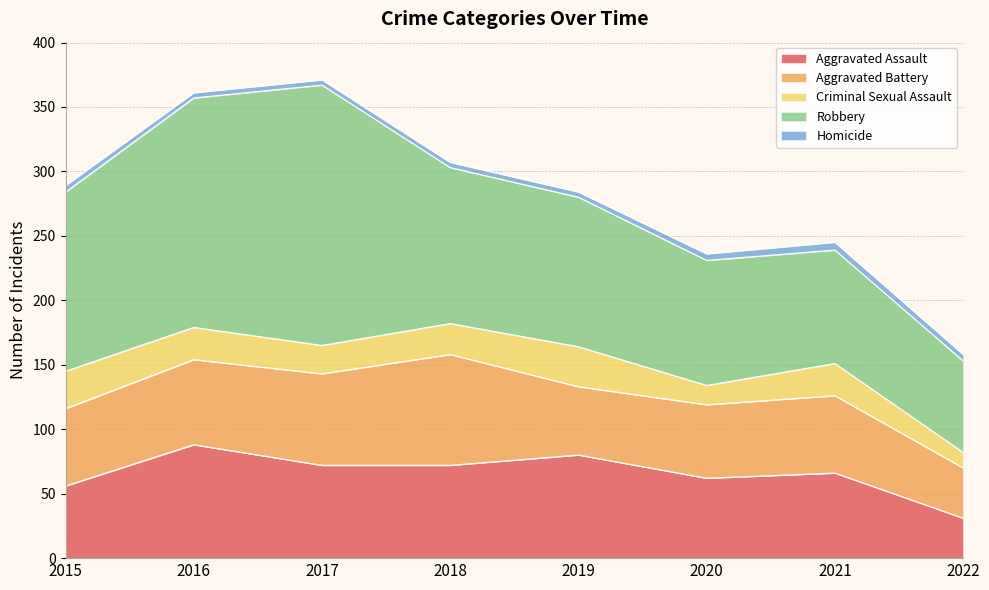

True or false: Homicide and Aggravated Assault cross at least once.

False